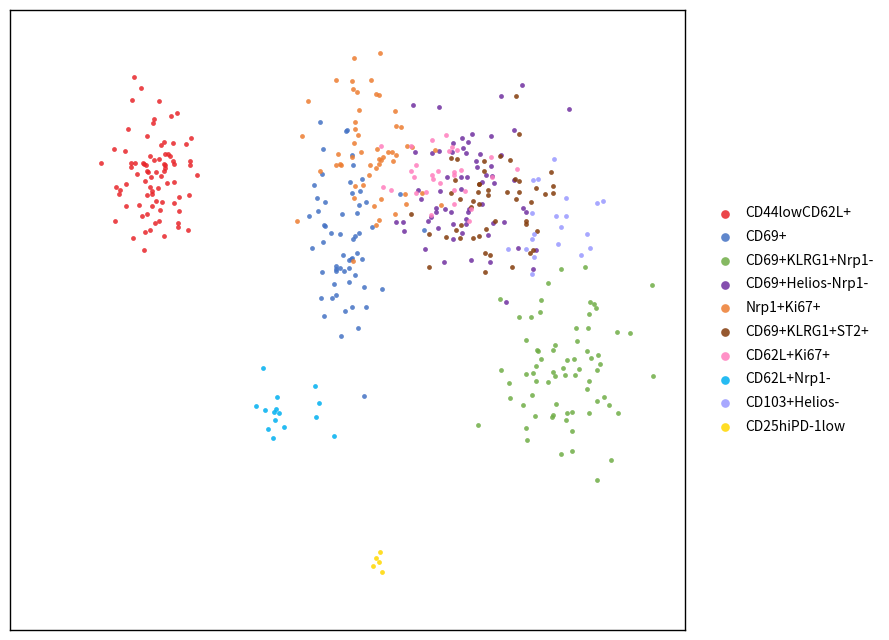

What are all the series names shown in the legend?

CD44lowCD62L+, CD69+, CD69+KLRG1+Nrp1-, CD69+Helios-Nrp1-, Nrp1+Ki67+, CD69+KLRG1+ST2+, CD62L+Ki67+, CD62L+Nrp1-, CD103+Helios-, CD25hiPD-1low